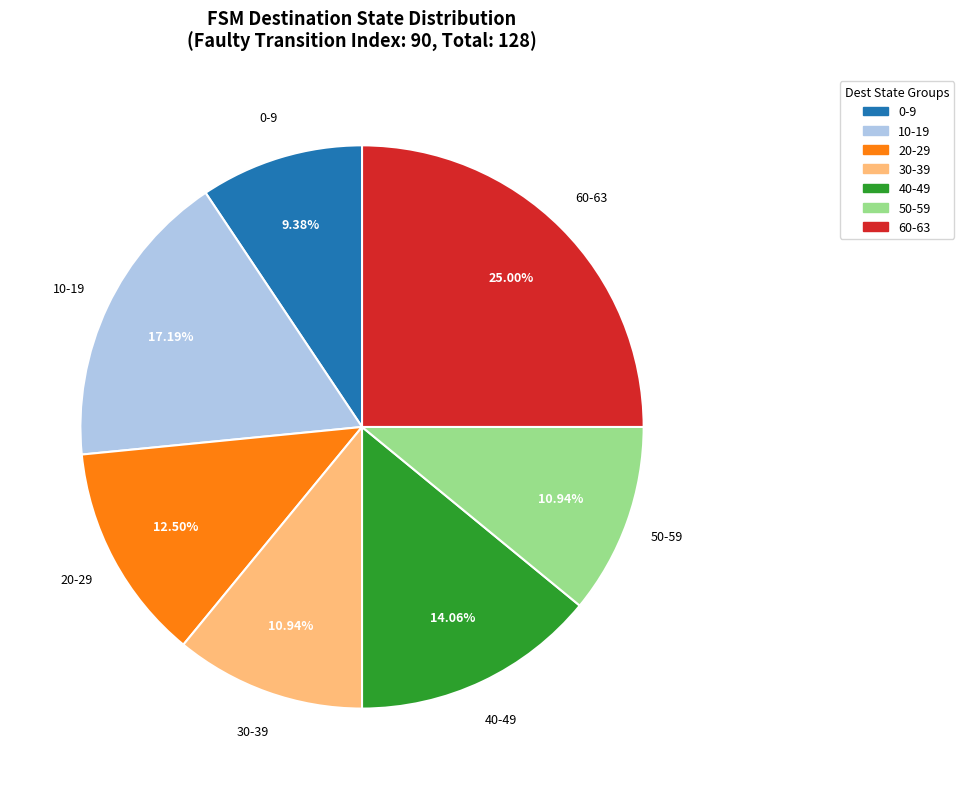

Is there a majority slice in this chart?

No